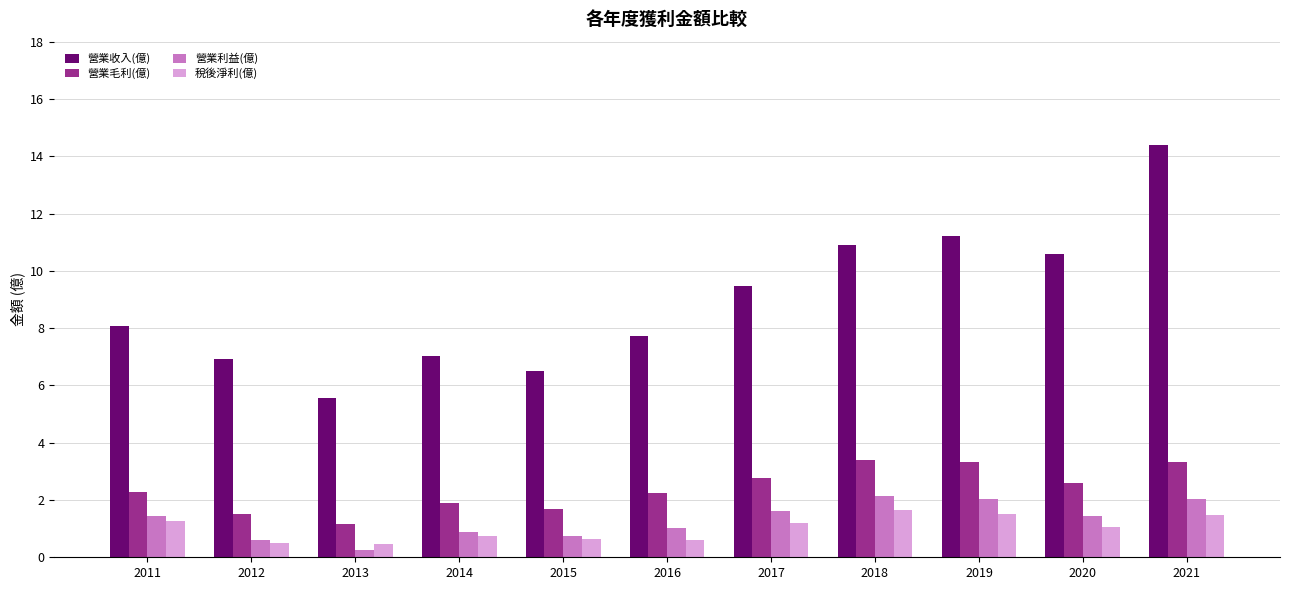

What value does the 稅後淨利(億) series have at 2011?

1.3